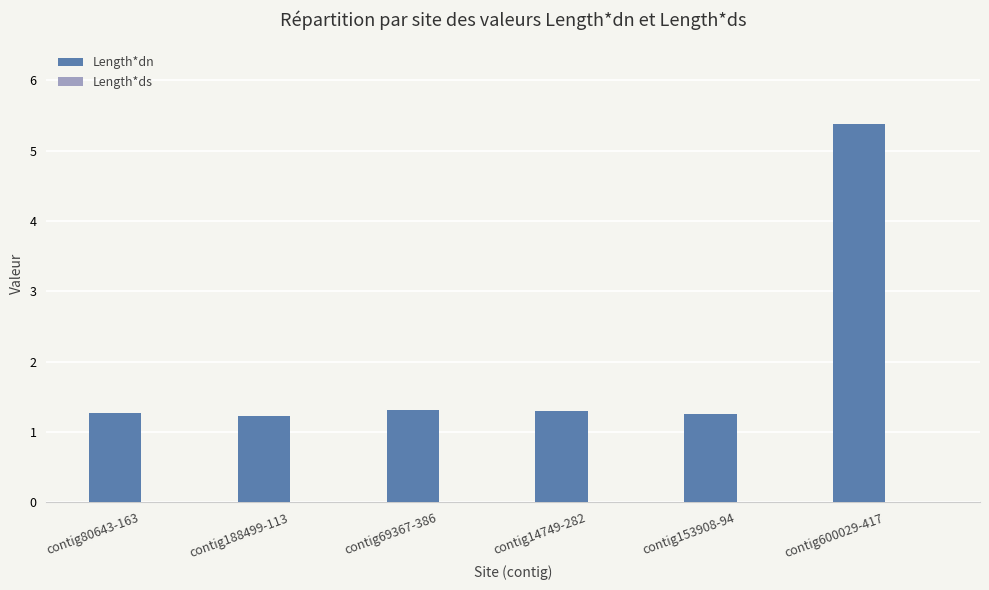

What is the change in value from contig80643-163 to contig600029-417?

+4.1